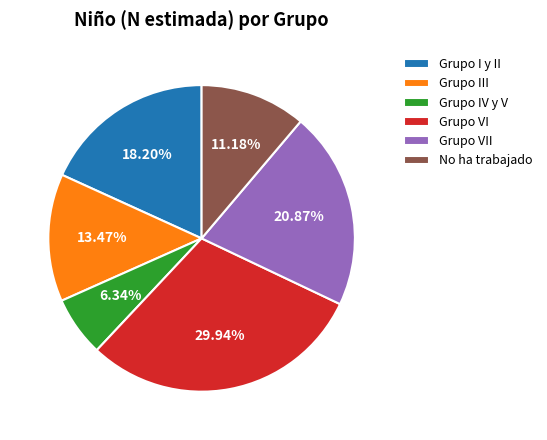

Rank the categories by value from lowest to highest.

Grupo IV y V, No ha trabajado, Grupo III, Grupo I y II, Grupo VII, Grupo VI